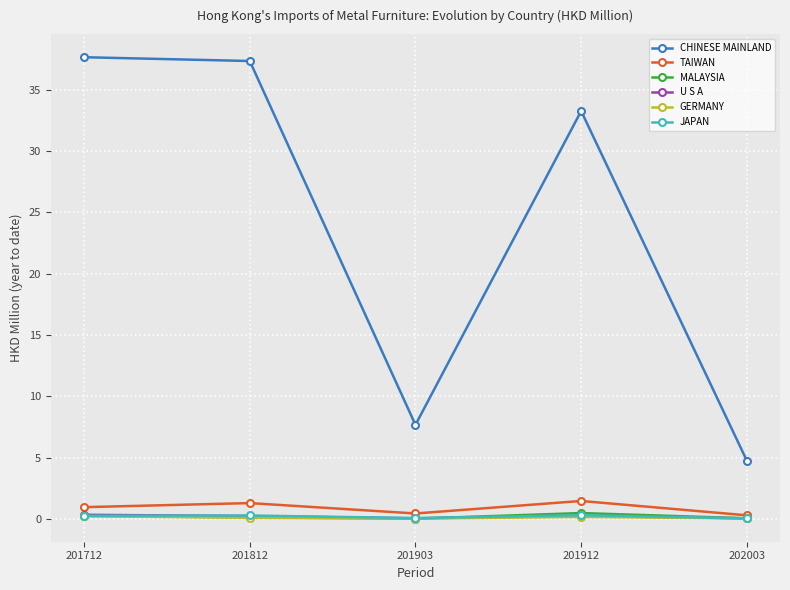

True or false: GERMANY has a value of 0.2 at 201912.

True